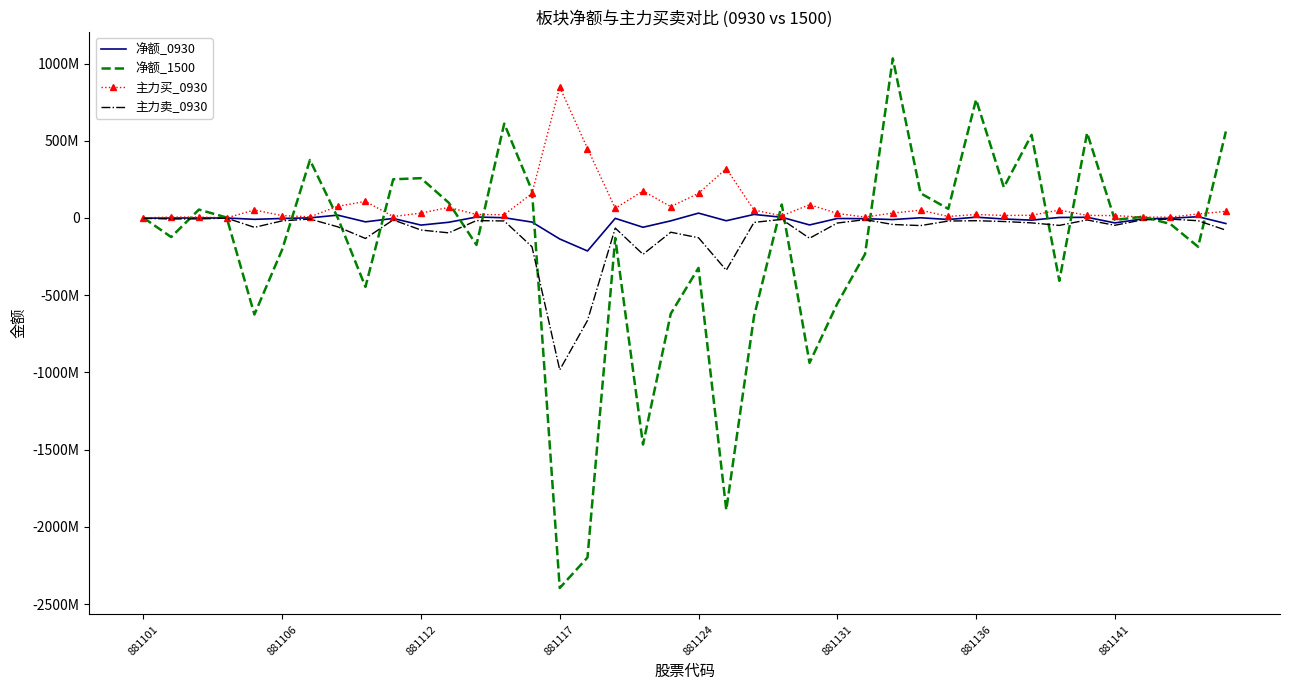

True or false: 净额_1500 has more than 2 points higher than both neighbors.

True